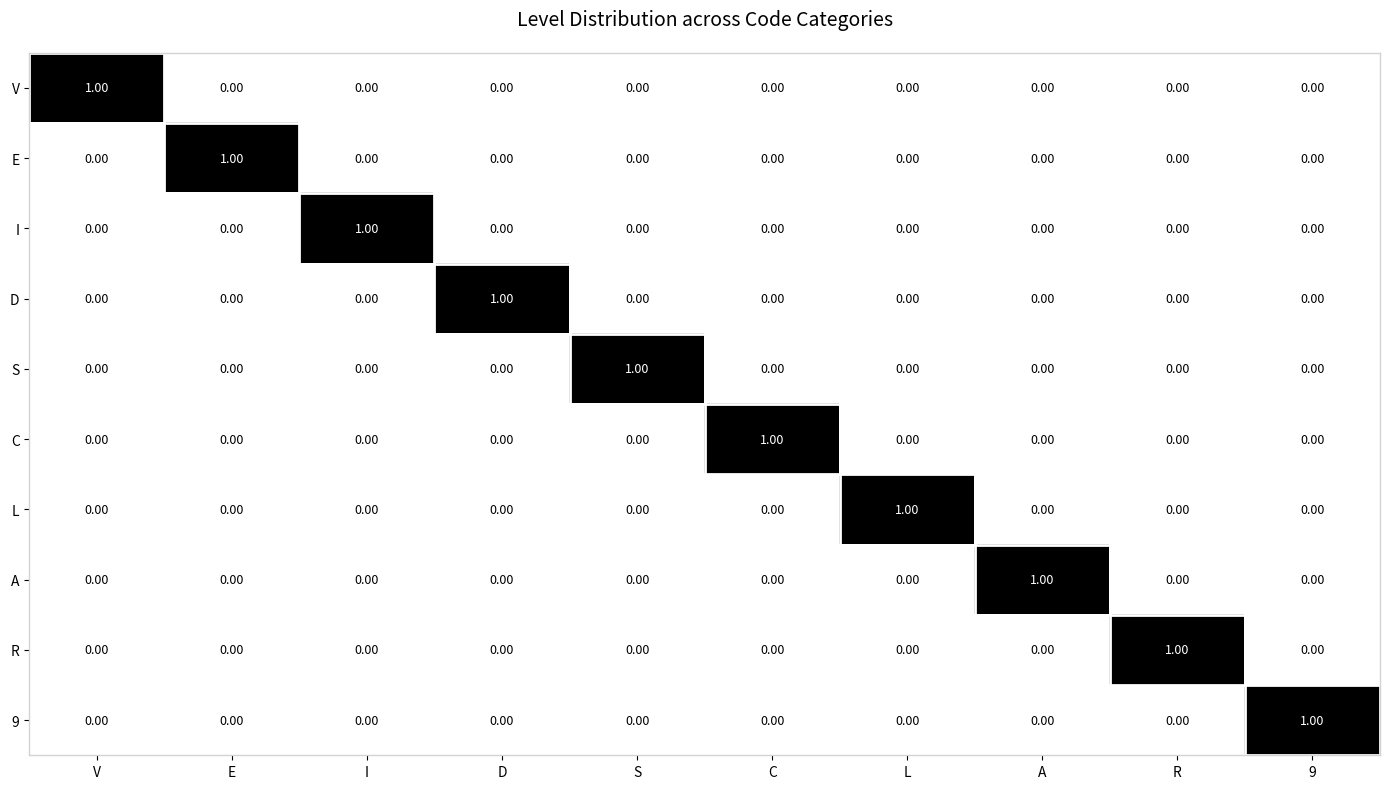

At how many categories does at least one series exceed 0?

10